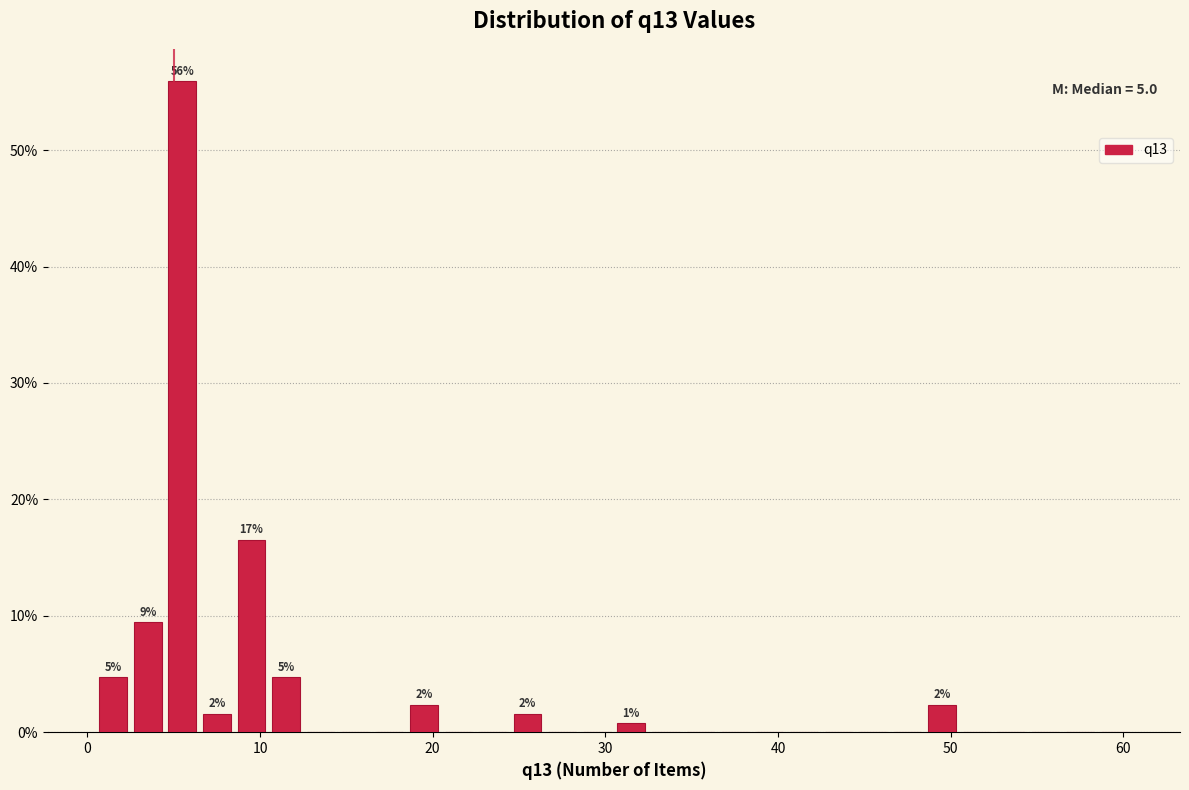

Read against the x-axis, roughly where is the centre of the tallest bar?

6